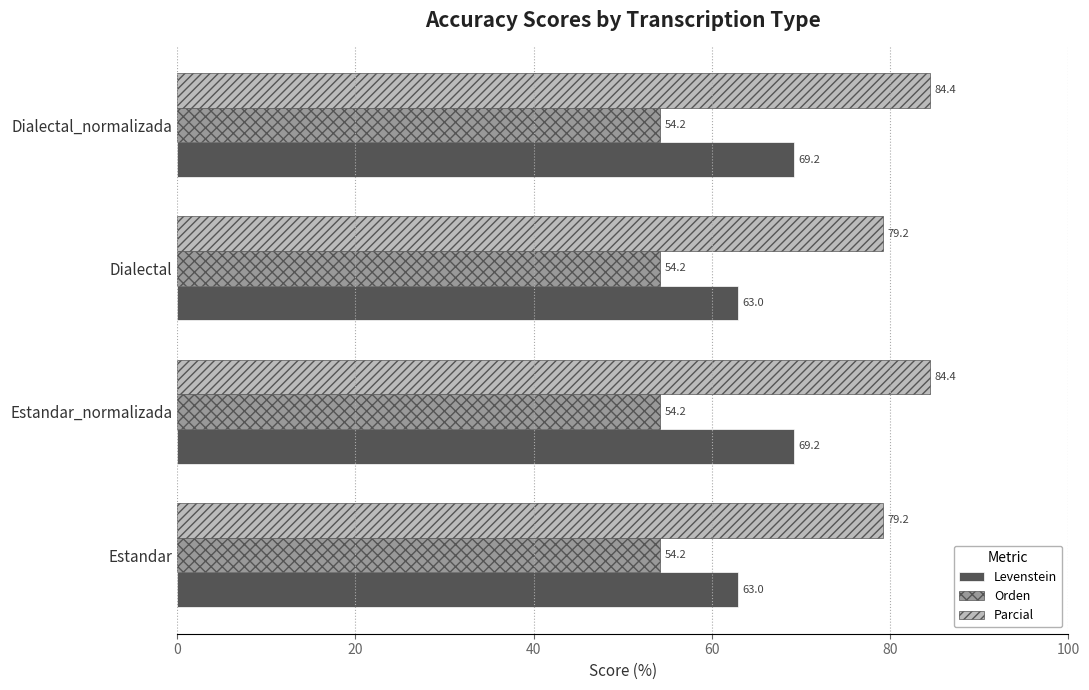

What are all the series names shown in the legend?

Levenstein, Orden, Parcial